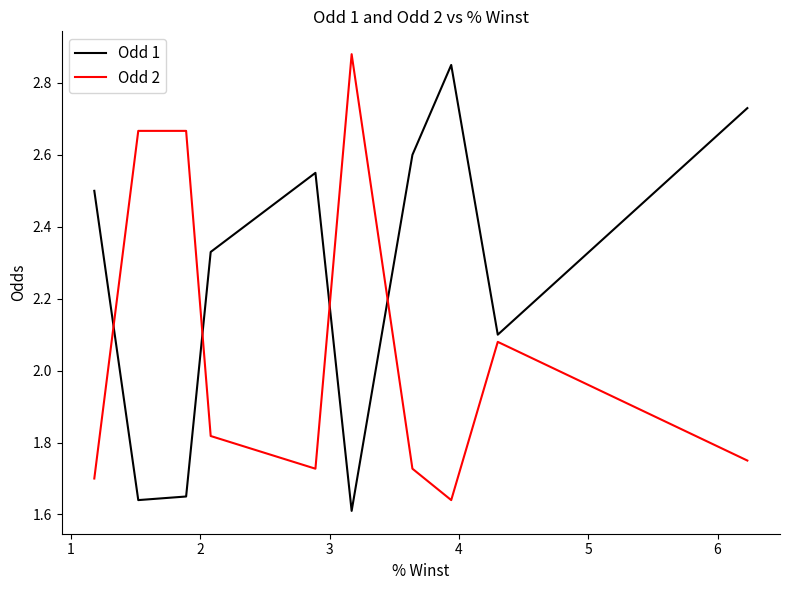

How many values in the Odd 1 series are below 2?

3